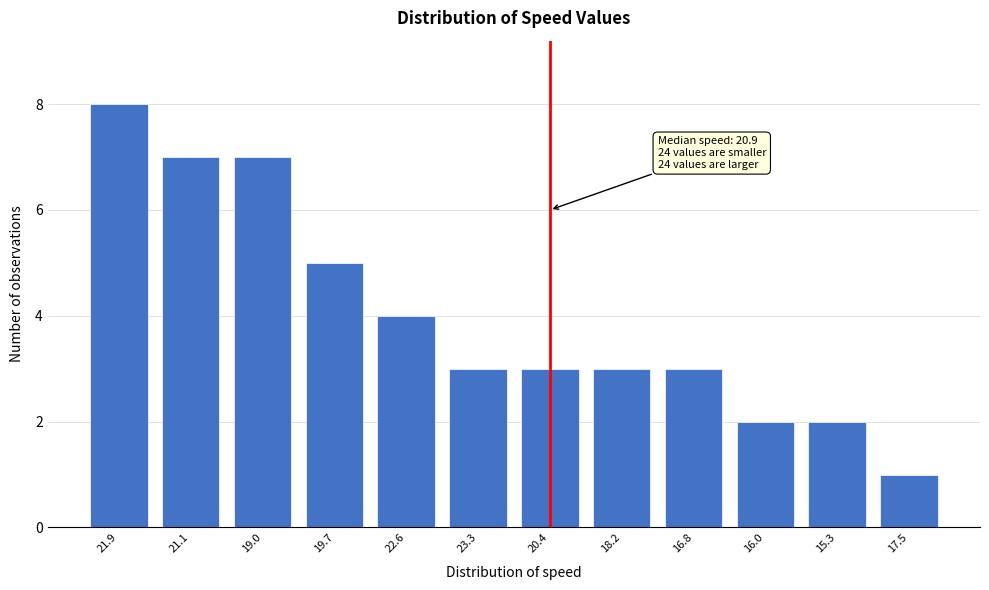

Reading left to right, extract all data points from this chart.

21.9=8	21.1=7	19.0=7	19.7=5	22.6=4	23.3=3	20.4=3	18.2=3	16.8=3	16.0=2	15.3=2	17.5=1